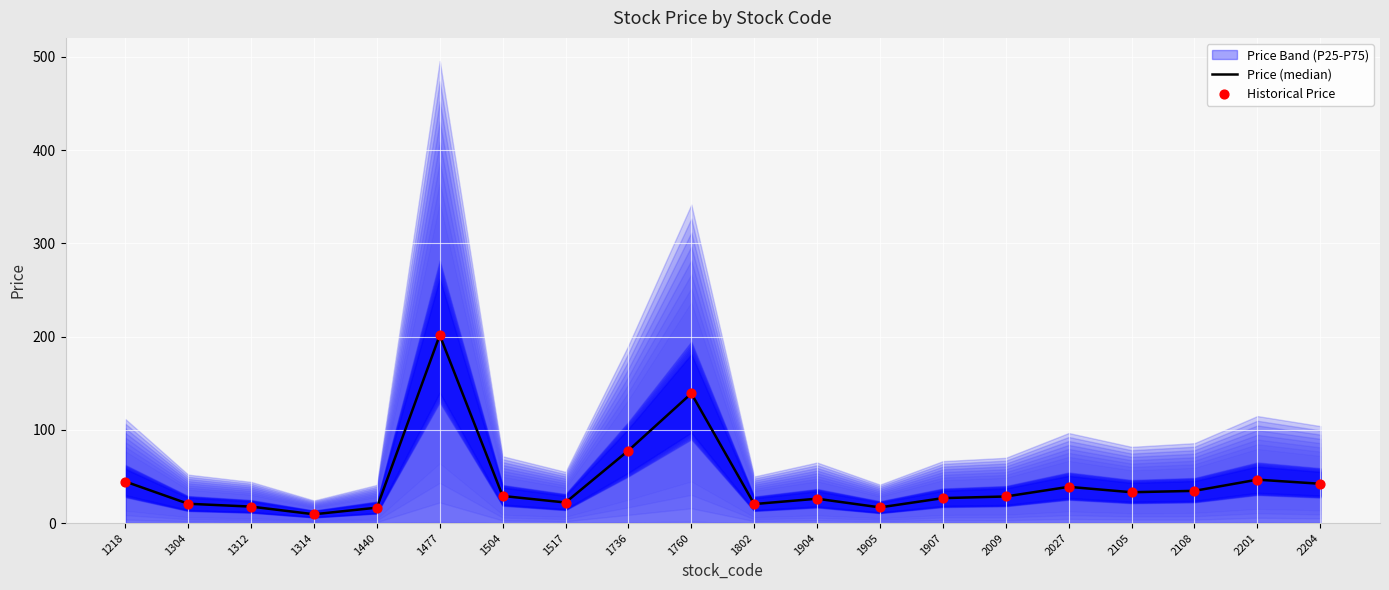

Which series contains the highest Y value?

Price (median)